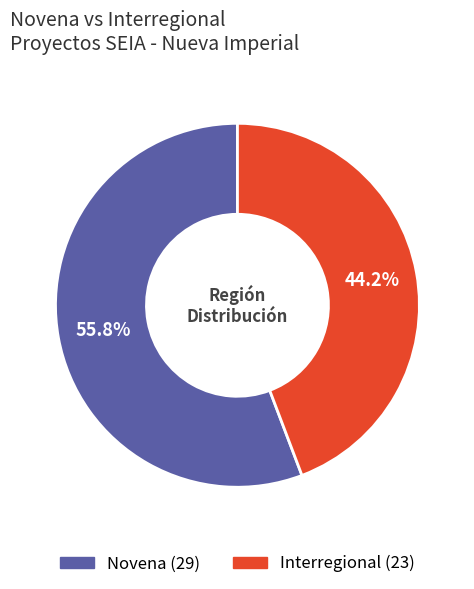

To the nearest percent, what percentage of the pie is Novena?

56%